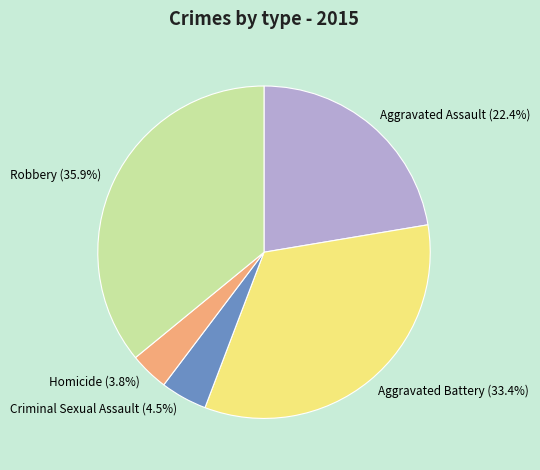

Do Aggravated Assault and Aggravated Battery together represent more than half of the pie?

Yes